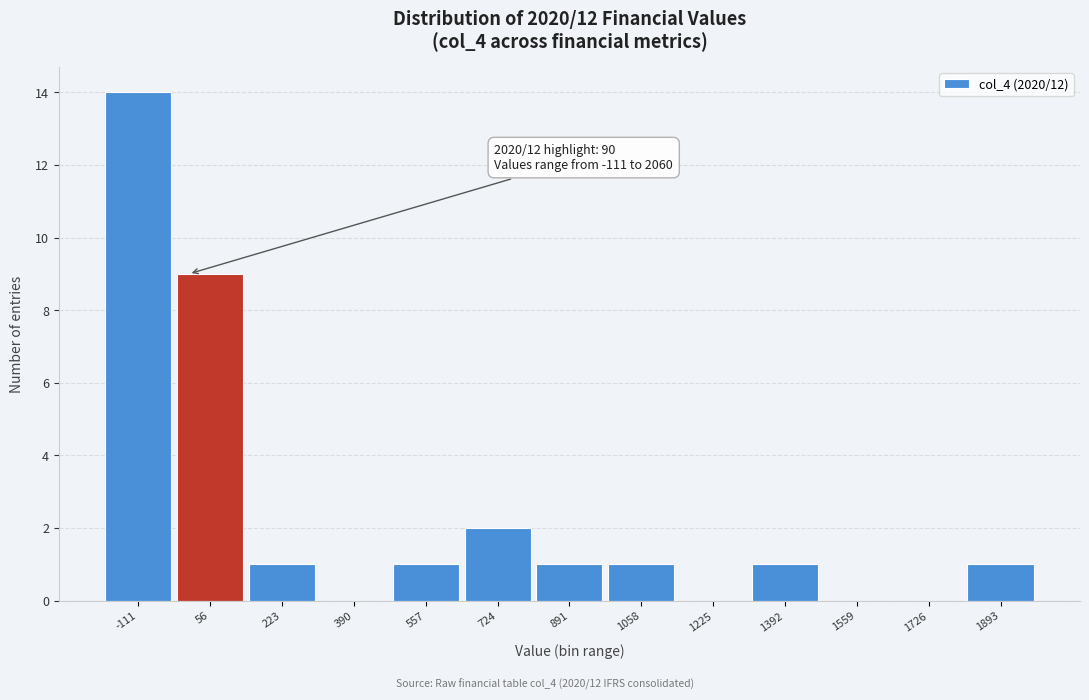

Reading left to right, what are all the values shown in this chart?

-111=14	56=9	223=1	390=0	557=1	724=2	891=1	1058=1	1225=0	1392=1	1559=0	1726=0	1893=1